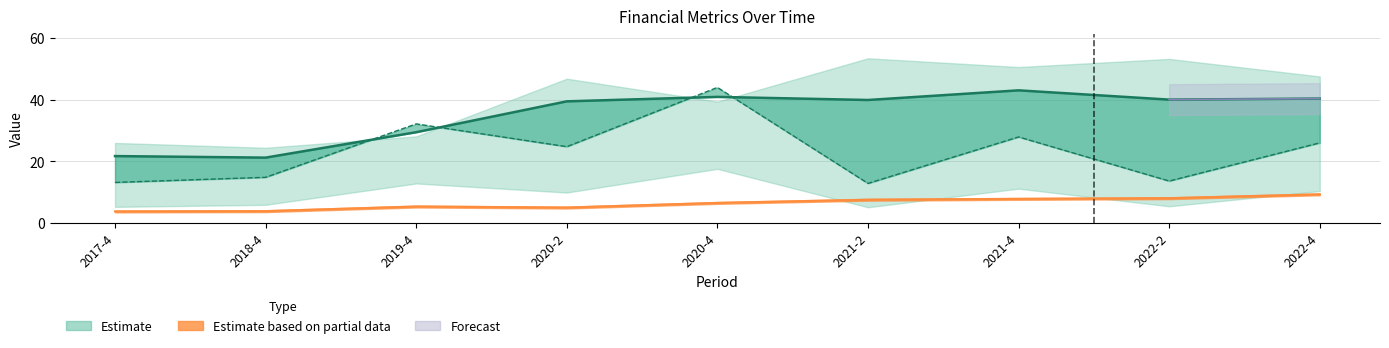

At which category does the chart reach its minimum across all series?

2017-4